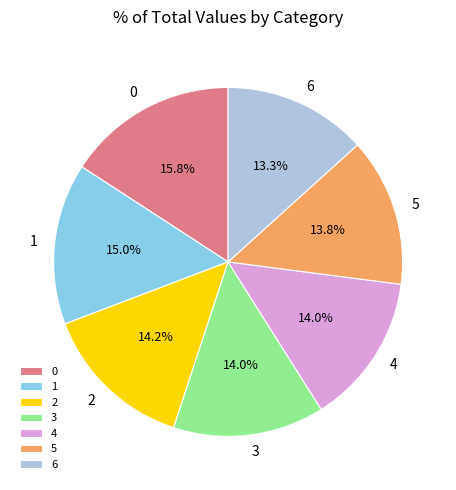

Do 2 and 1 together represent more than half of the pie?

No